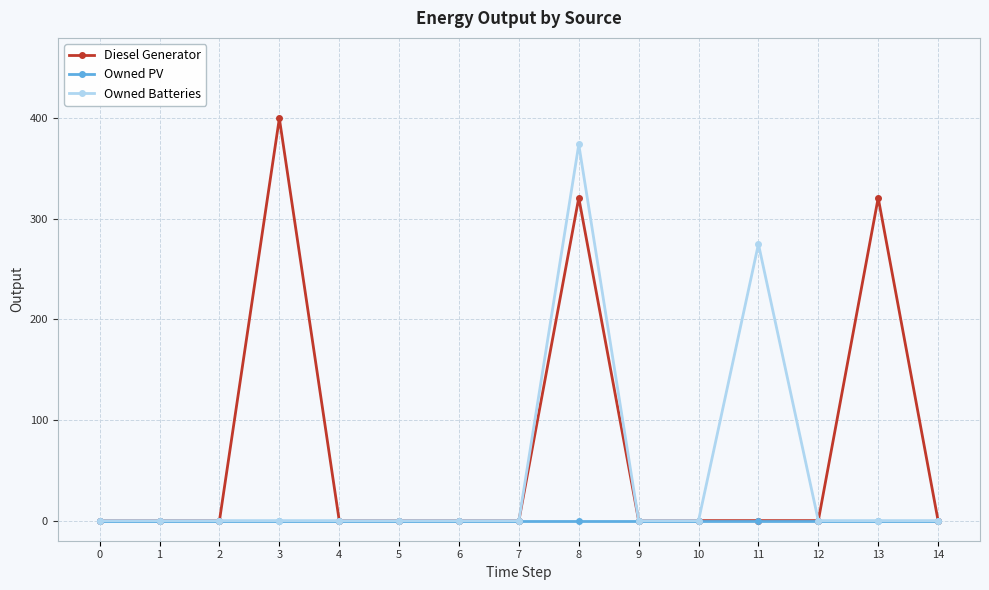

How many data points in Owned Batteries are above 0?

2